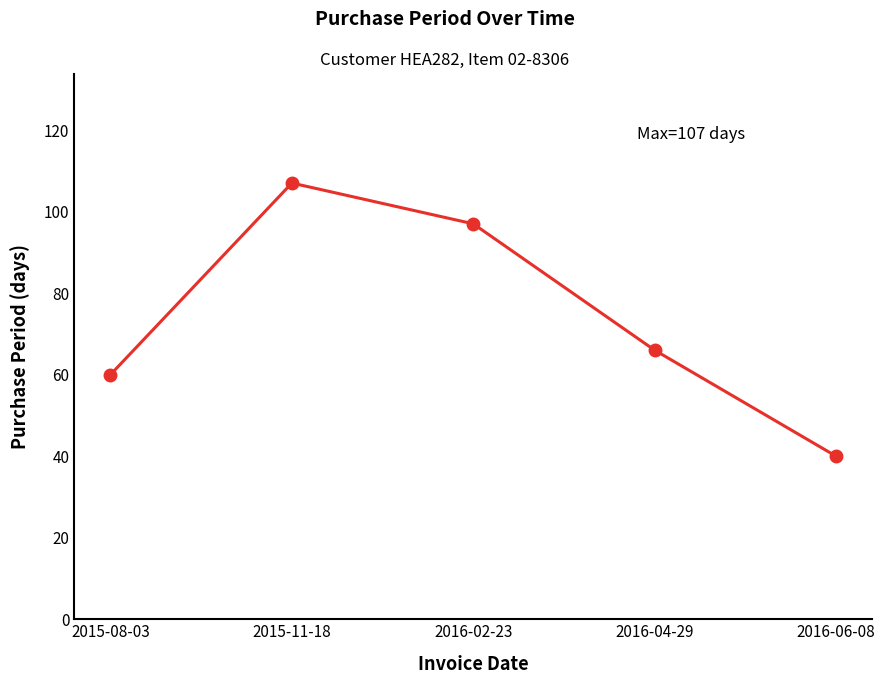

Reading left to right, what are all the values shown in this chart?

2015-08-03=60	2015-11-18=107	2016-02-23=97	2016-04-29=66	2016-06-08=40